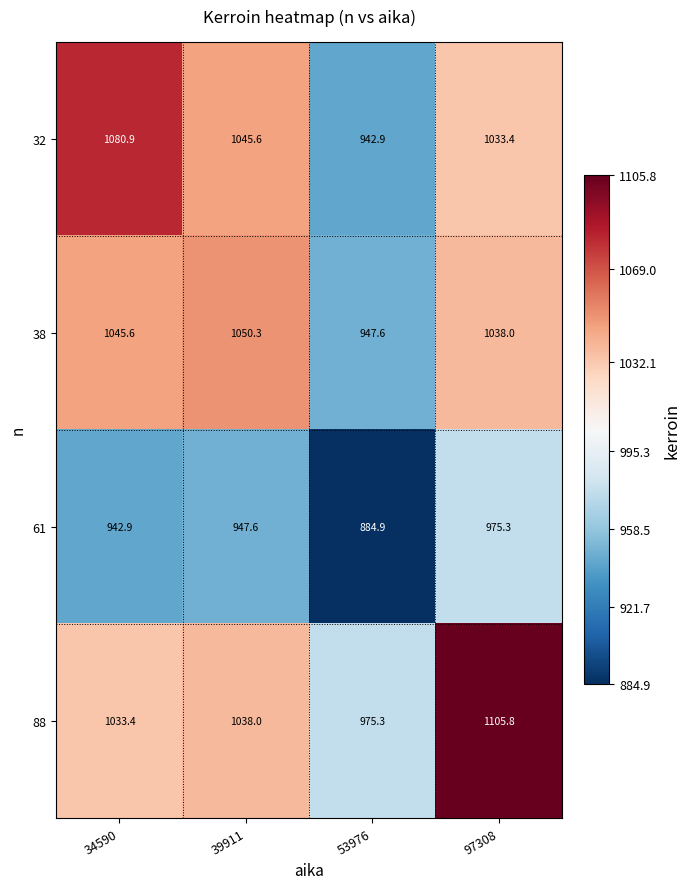

Read the 38 value at 53976.

947.6